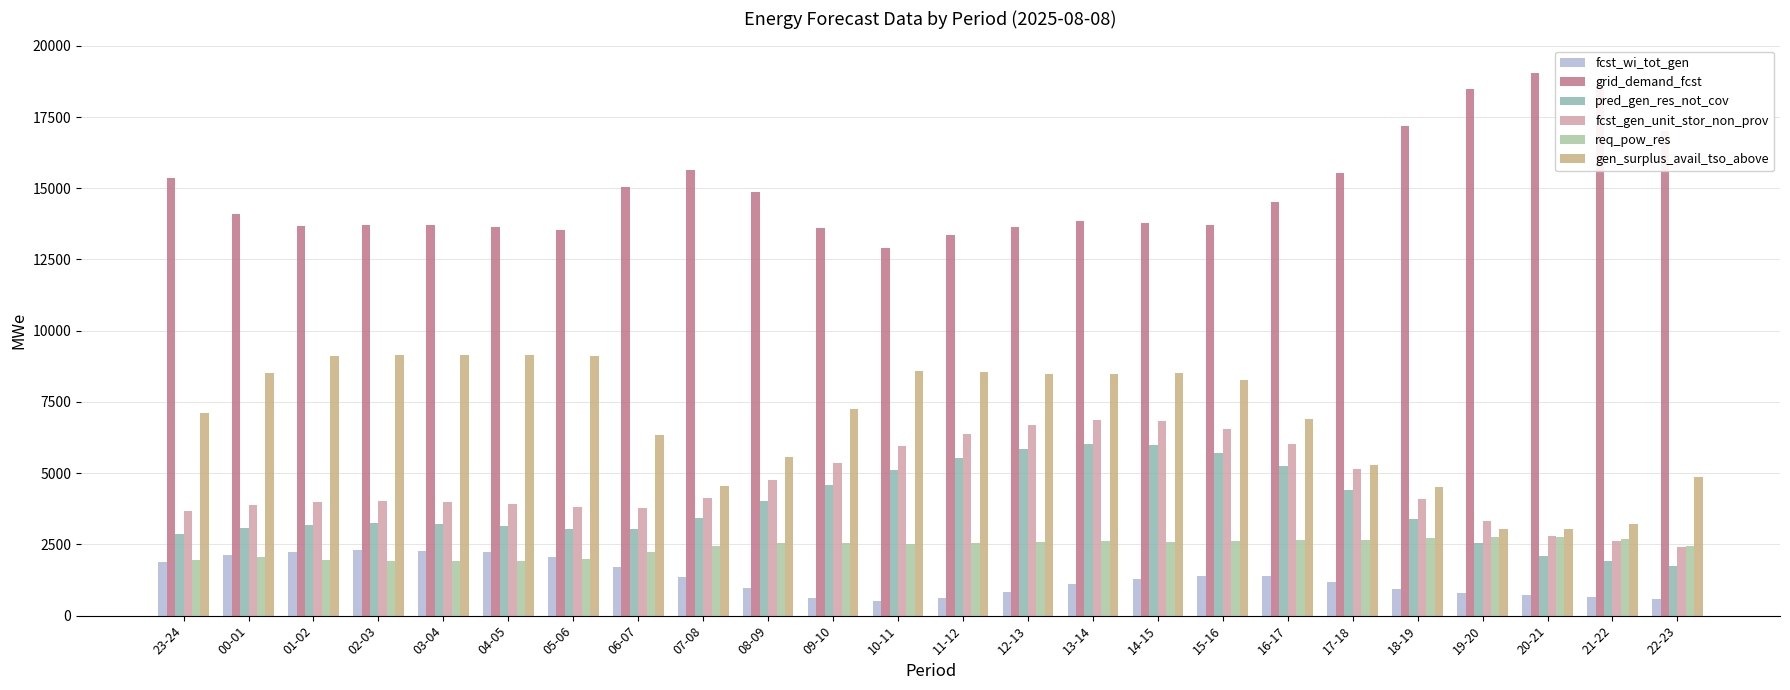

What is the difference between the second highest and minimum values in the pred_gen_res_not_cov series?

4231